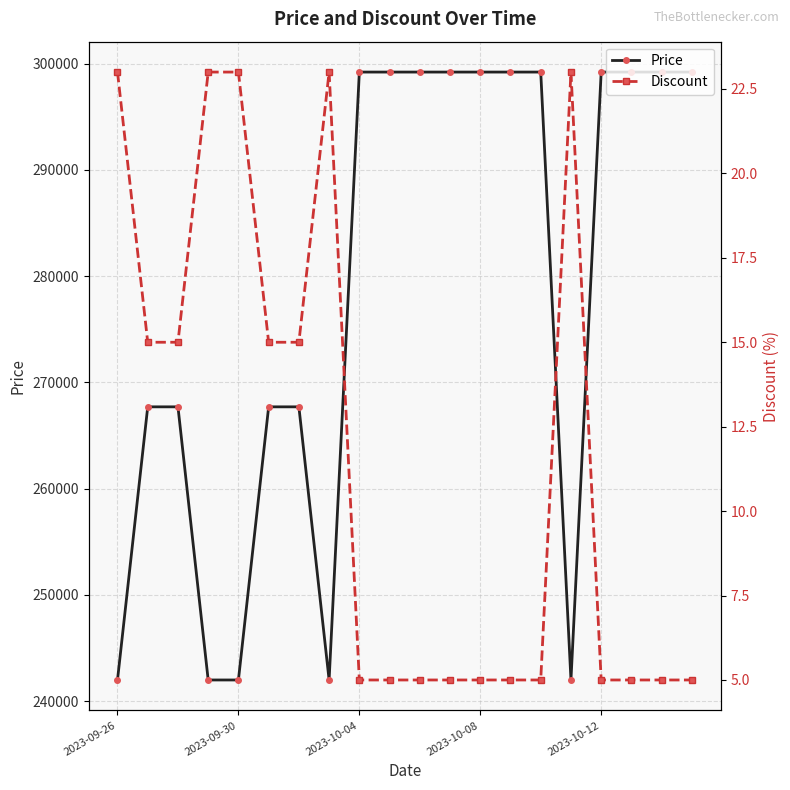

The value of Price at 2023-10-12 is 299200. True or false?

True